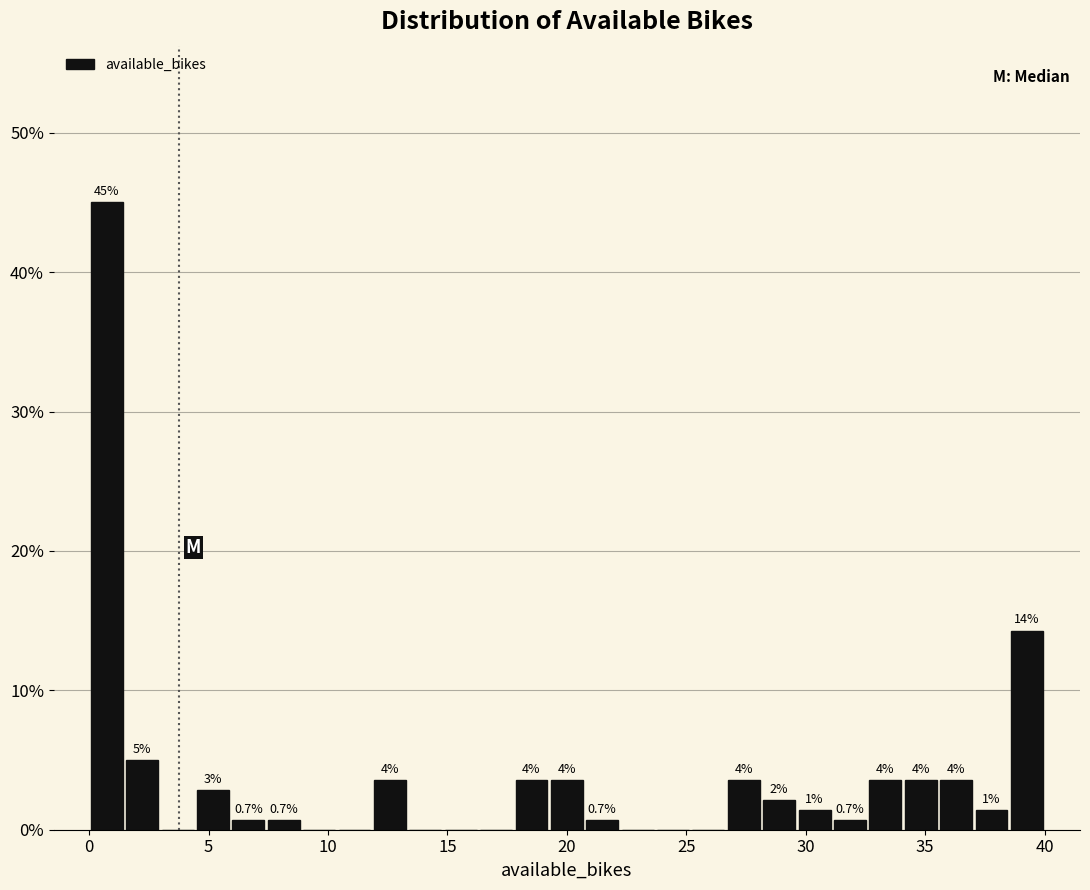

Around what value on the x-axis is the tallest bar? Give the approximate position of its centre, as read against the axis.

0.5